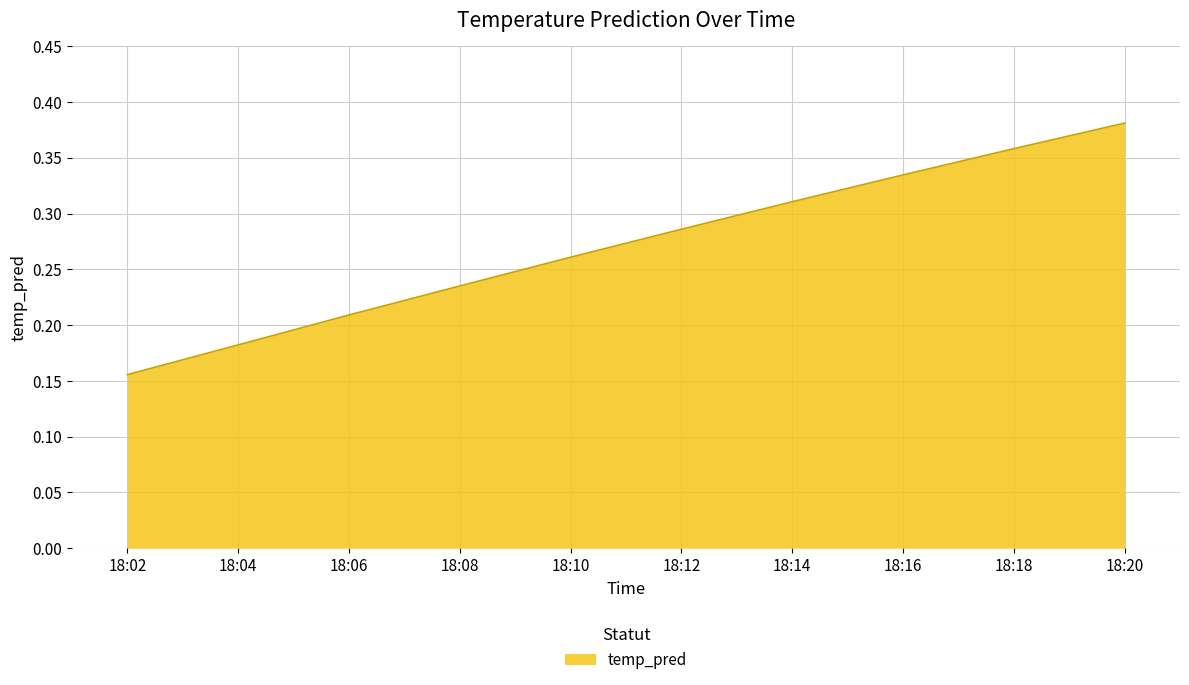

The chart shows a value of 0.2 at 18:14. True or false?

False